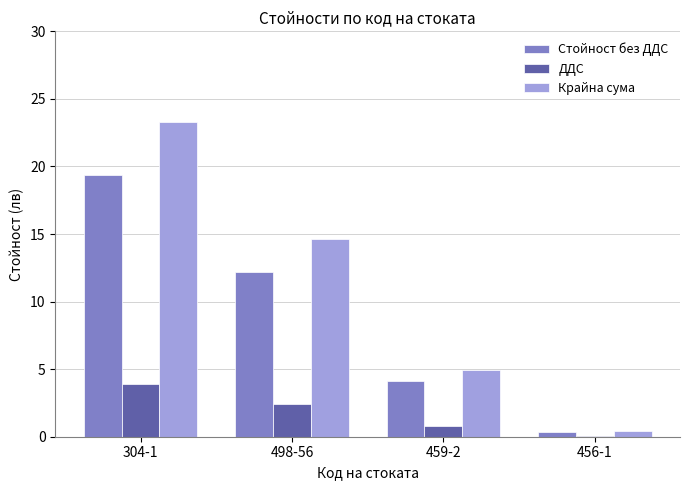

Read the ДДС value at 304-1.

3.9